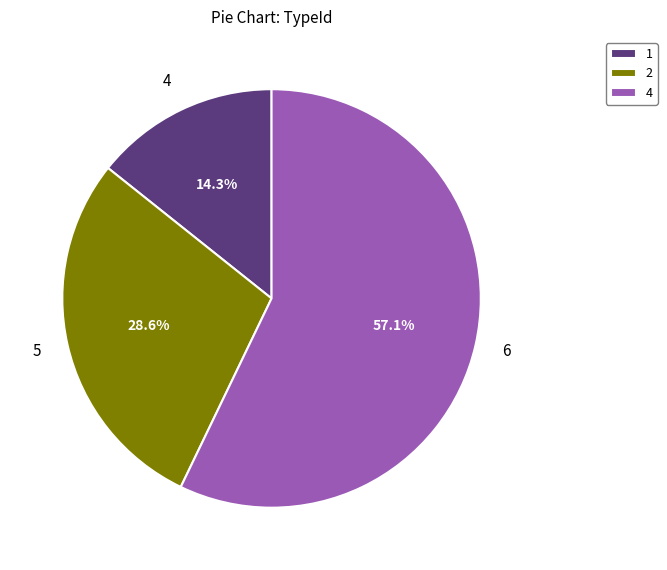

To the nearest percent, what is the difference between the 4 and 5 slice percentages?

14%